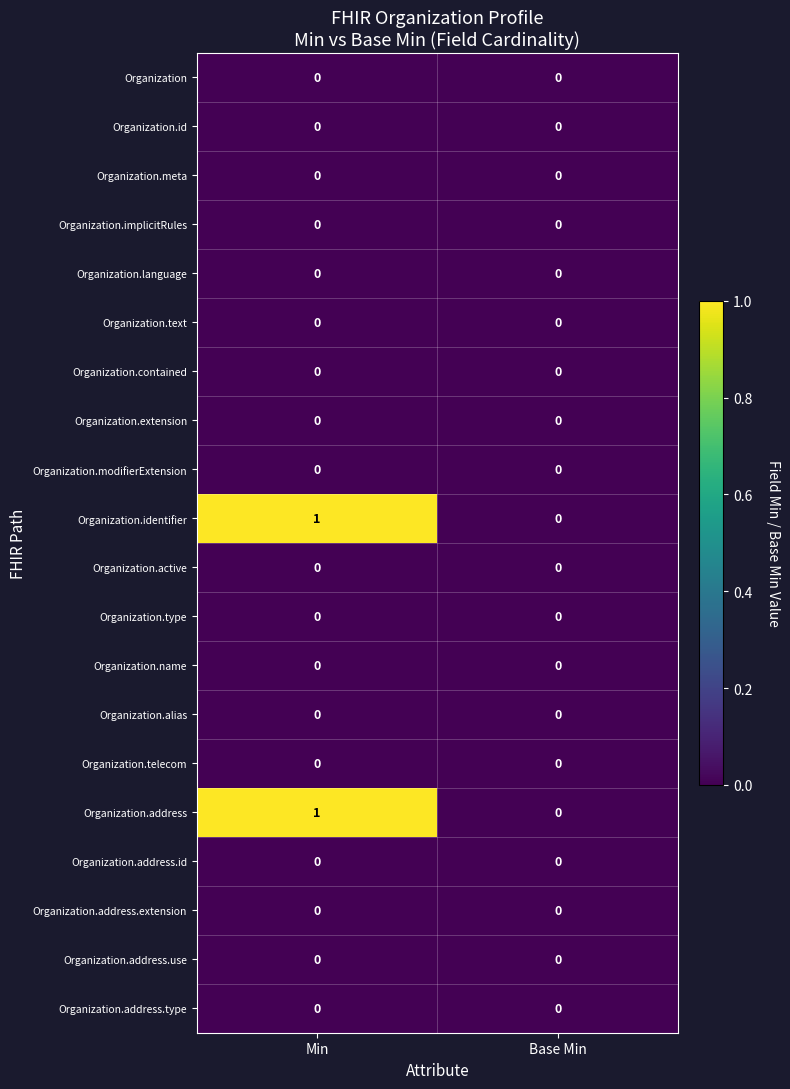

Which category has the highest value across all series?

Min